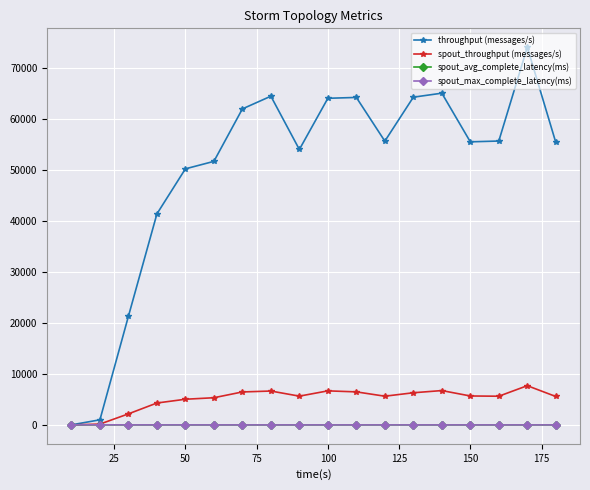

Which series has the widest spread of values?

throughput (messages/s)